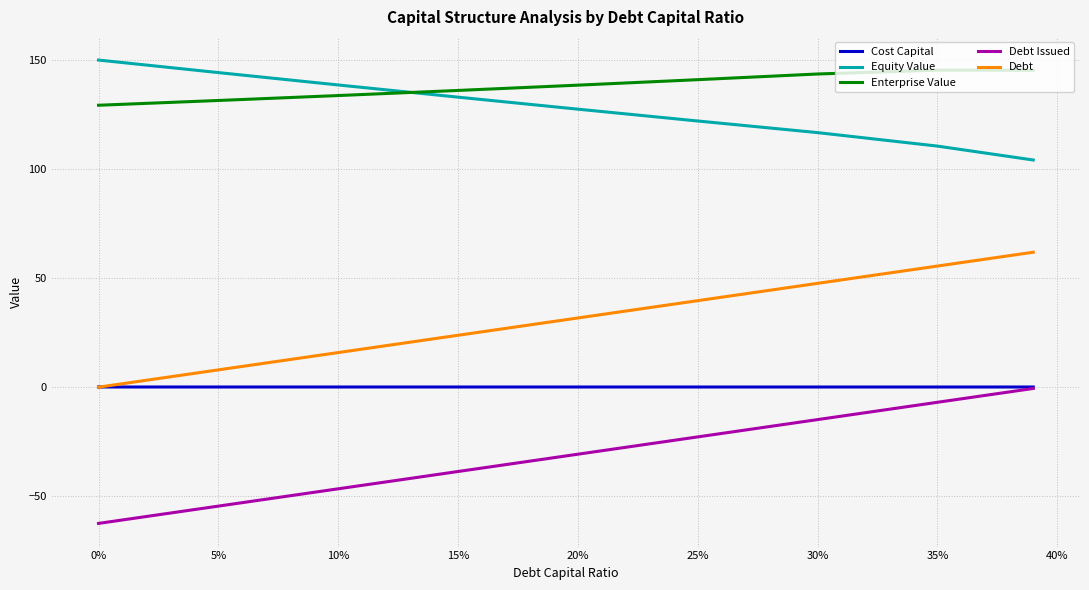

Which series has the largest total across all categories?

Enterprise Value